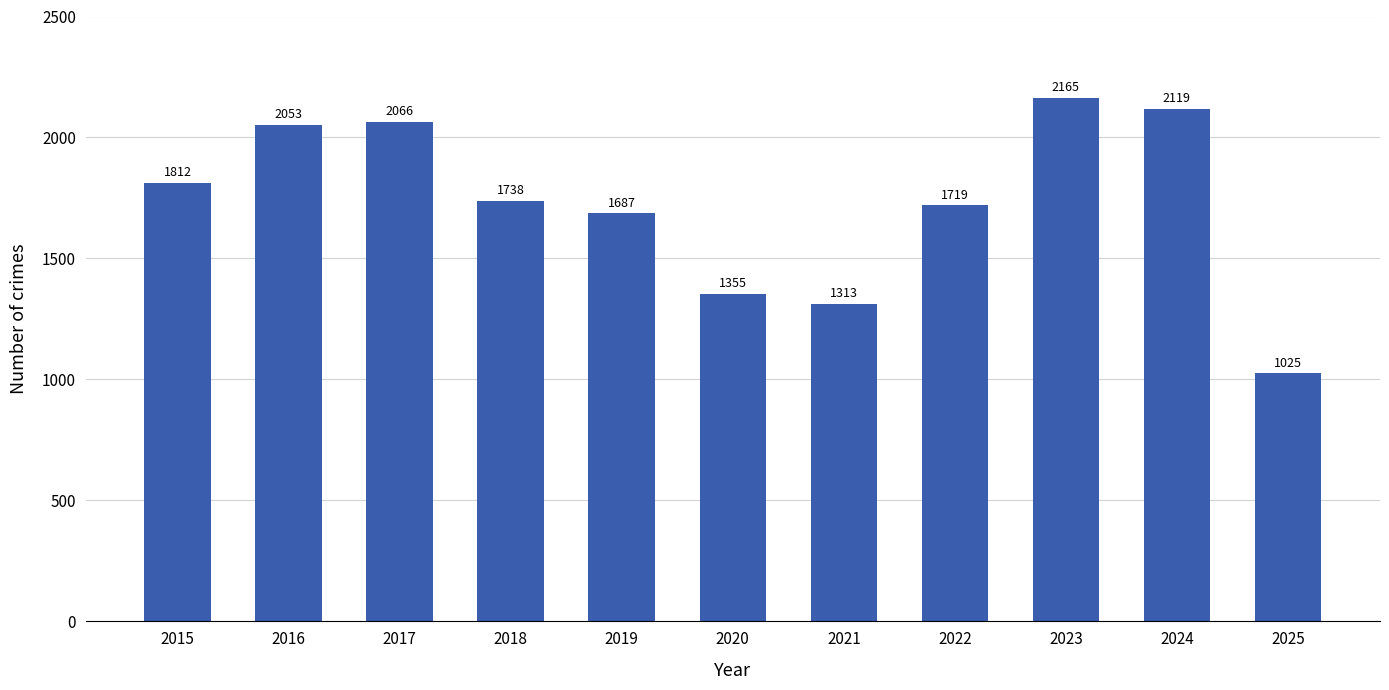

Where is the data nearest to the value 1595?

2019